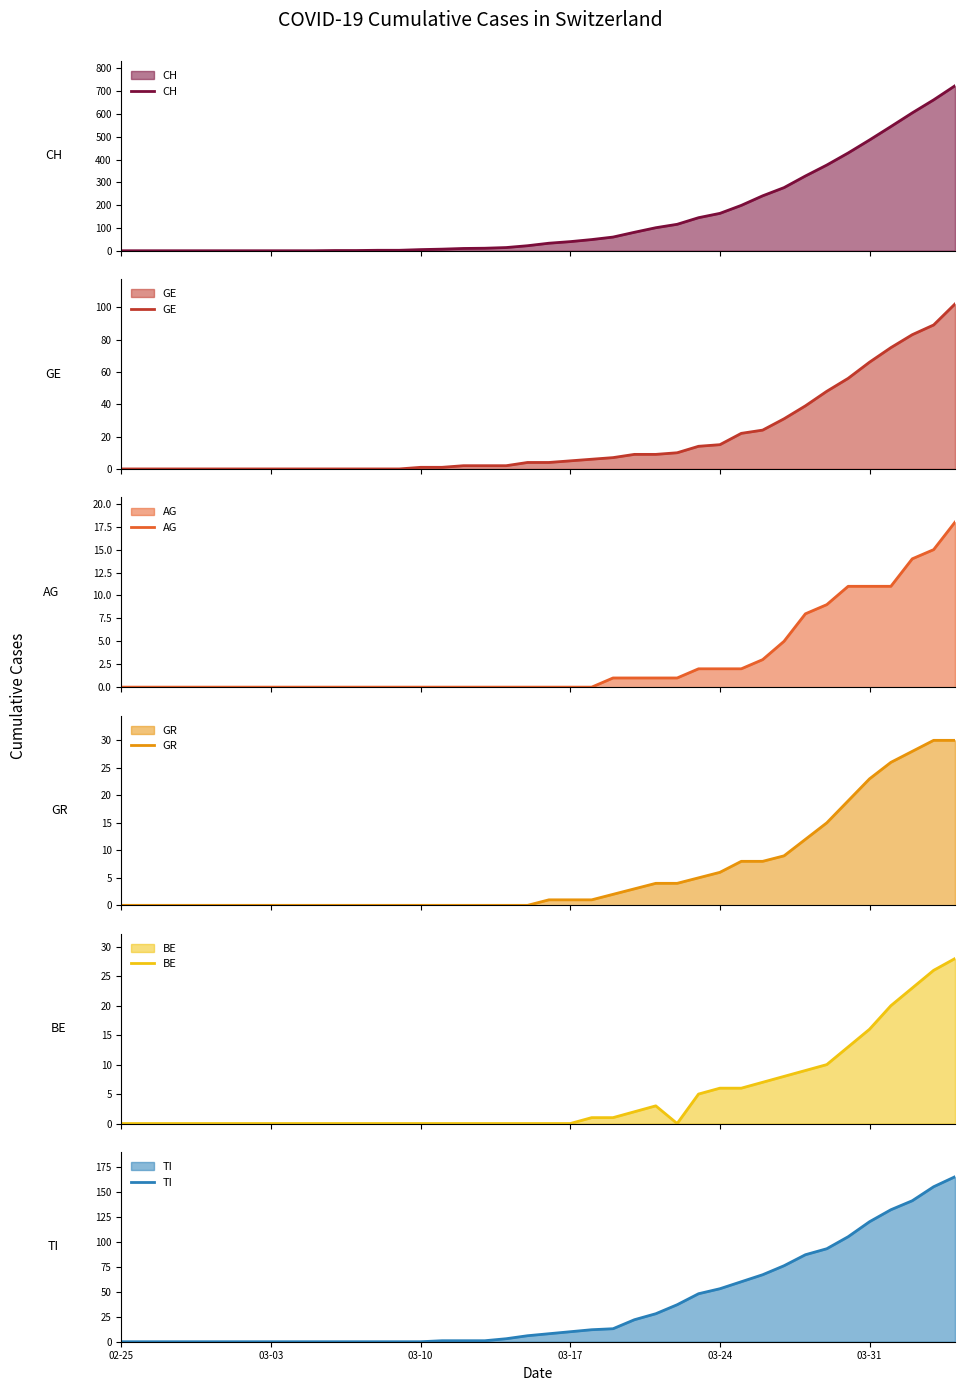

How many distinct data groups are displayed?

6